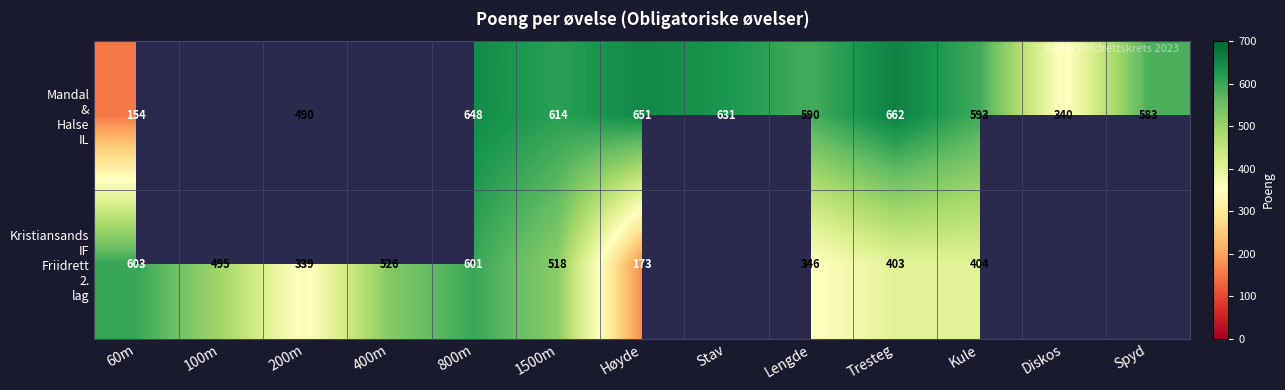

What is the difference between the highest and lowest values at 1500m?

96